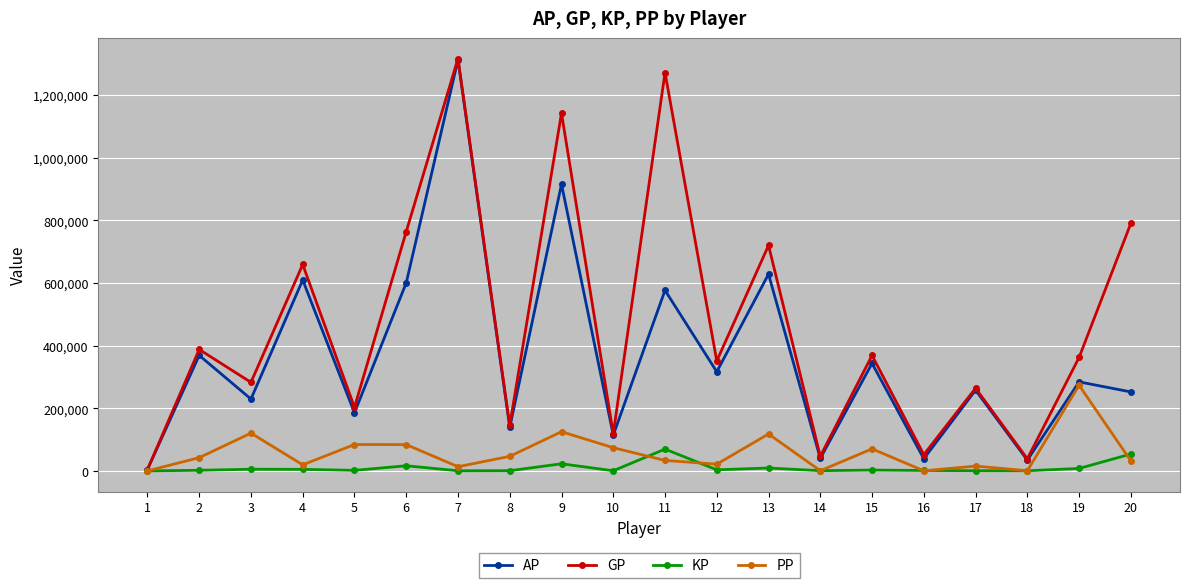

What is the highest value of the KP series?

69487.2